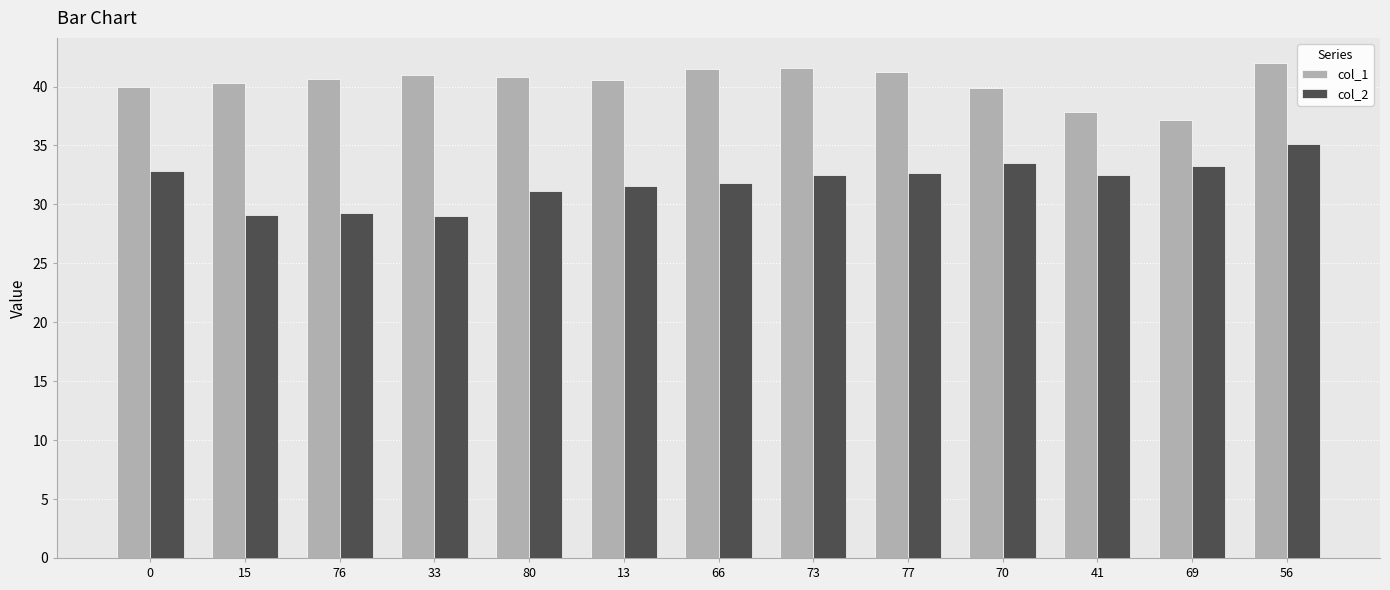

True or false: col_1 has a value of 41.0 at 33.

True